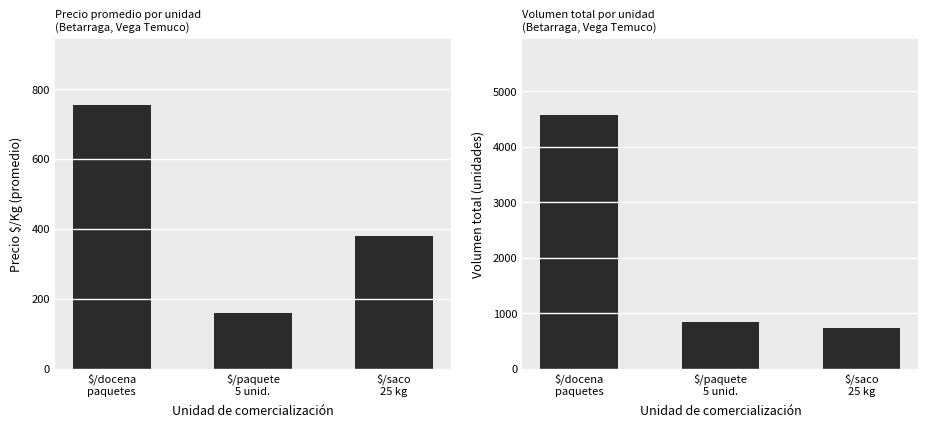

Rank the categories by Volumen value from lowest to highest.

$/saco
25 kg, $/paquete
5 unid., $/docena
paquetes